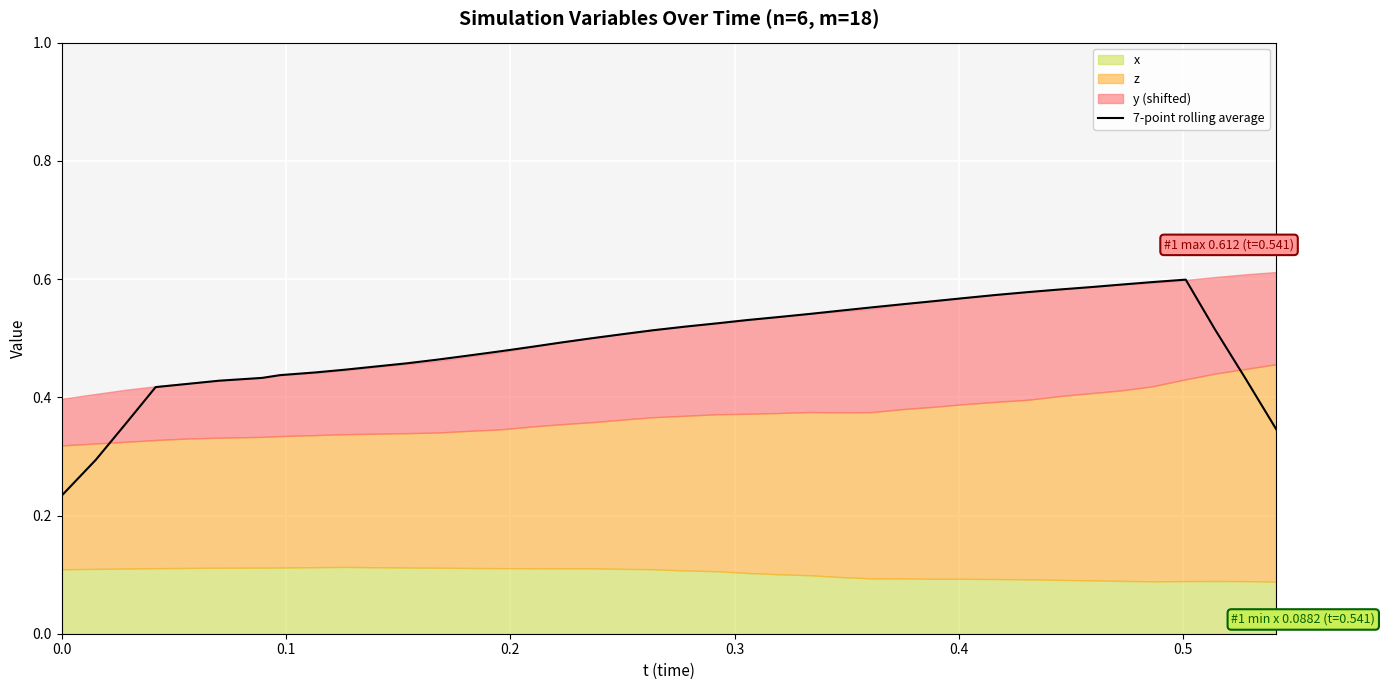

Reading left to right, extract all data points from this chart.

0.2	0.3	0.4	0.4	0.4	0.4	0.4	0.4	0.4	0.4	0.5	0.5	0.5	0.5	0.5	0.5	0.5	0.5	0.5	0.5	0.5	0.5	0.5	0.5	0.5	0.5	0.6	0.6	0.6	0.6	0.6	0.6	0.6	0.6	0.6	0.6	0.6	0.5	0.4	0.3